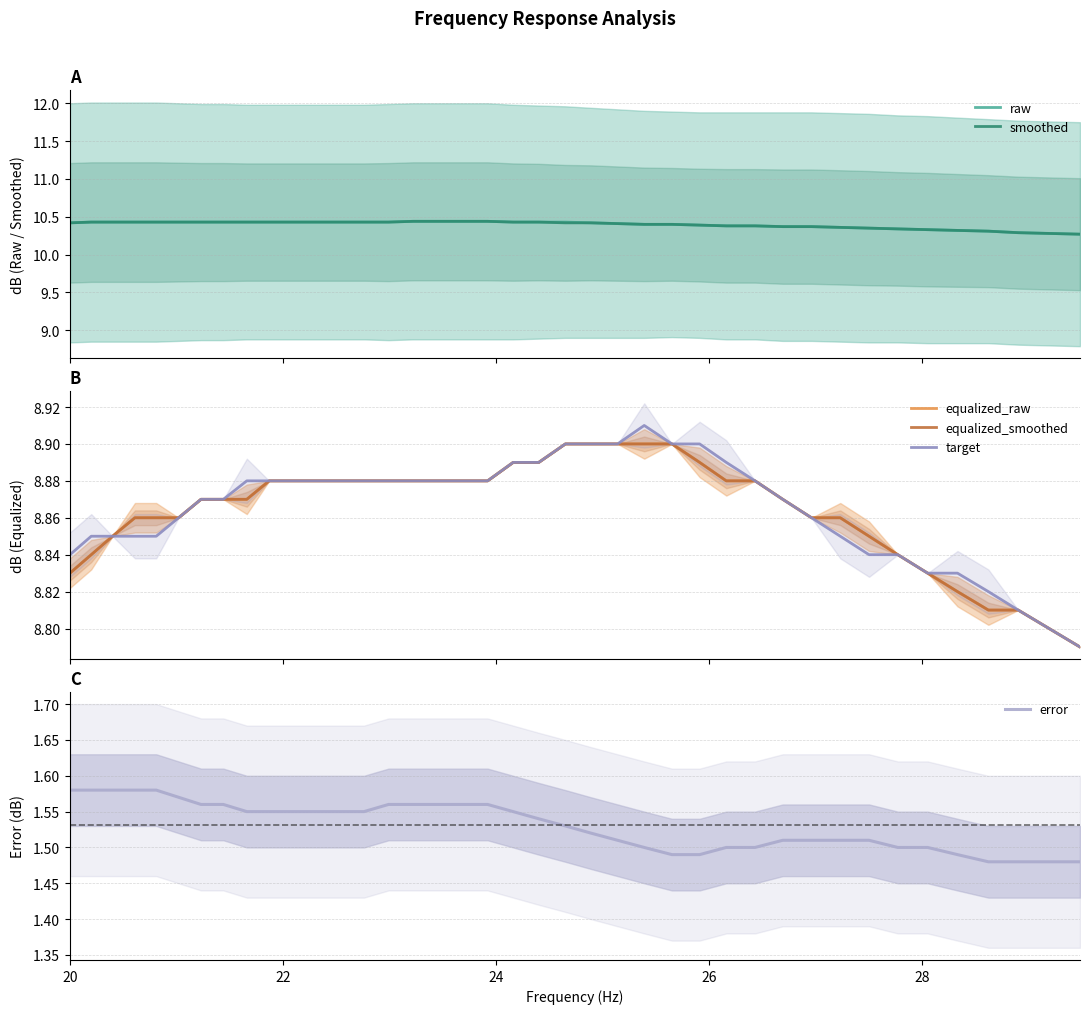

How many lines are shown in the chart?

6